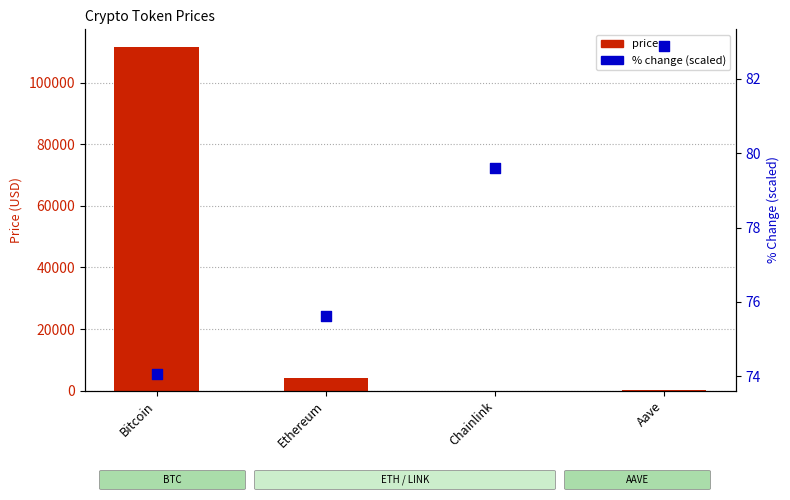

At how many categories does at least one series exceed 6346?

1